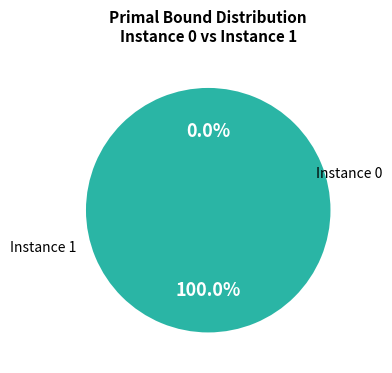

How many slices are in this pie chart?

2